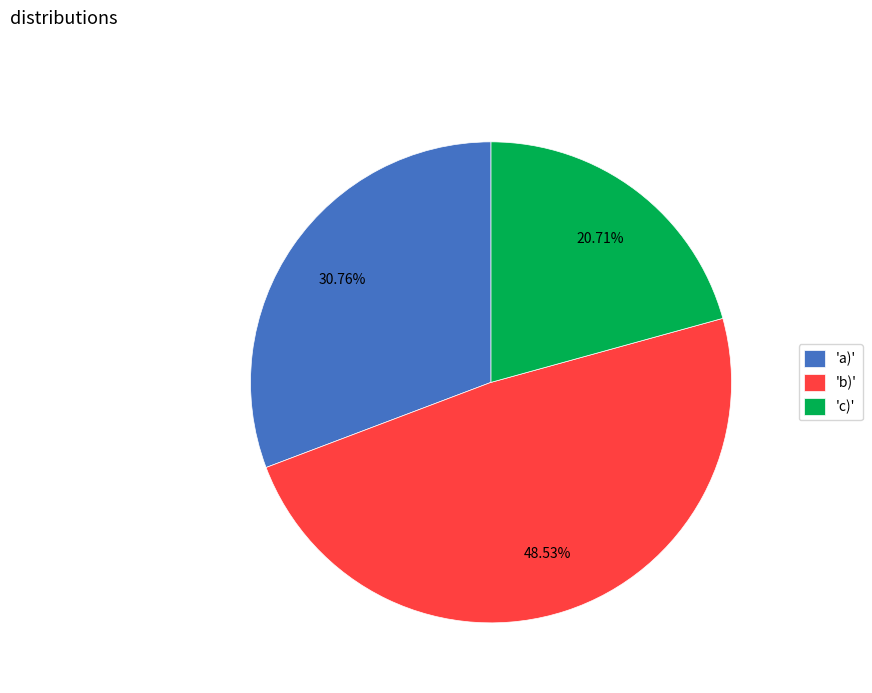

Which has a higher value, 'a)' or 'c)'?

'a)'